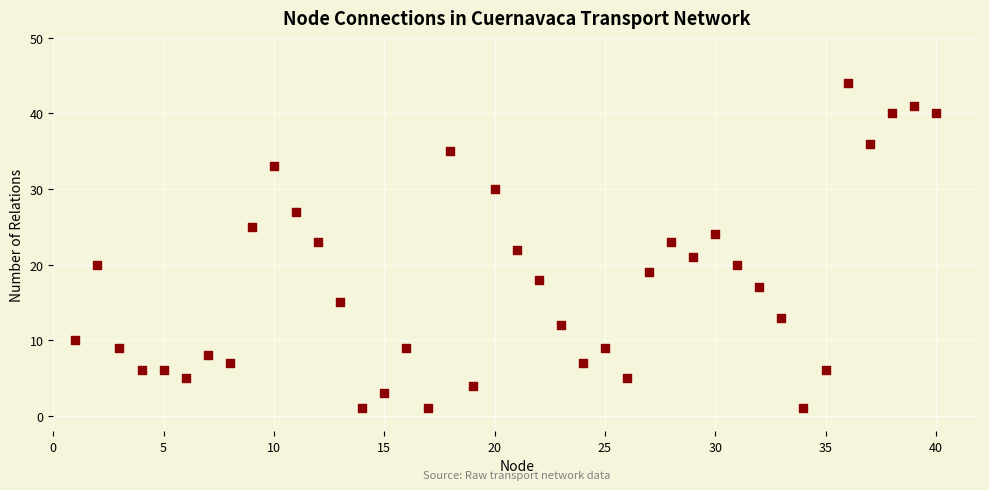

What is the range of X values (max minus min)?

39